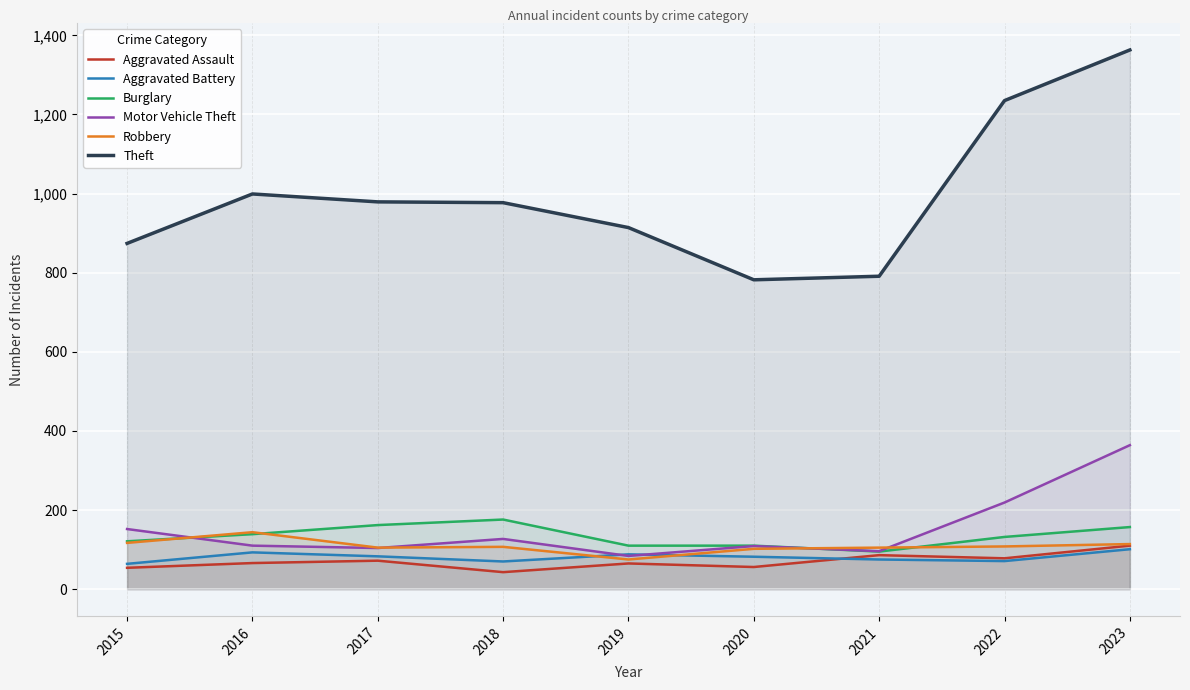

At 2021, list the series in order from smallest to largest.

Aggravated Battery, Aggravated Assault, Burglary, Motor Vehicle Theft, Robbery, Theft